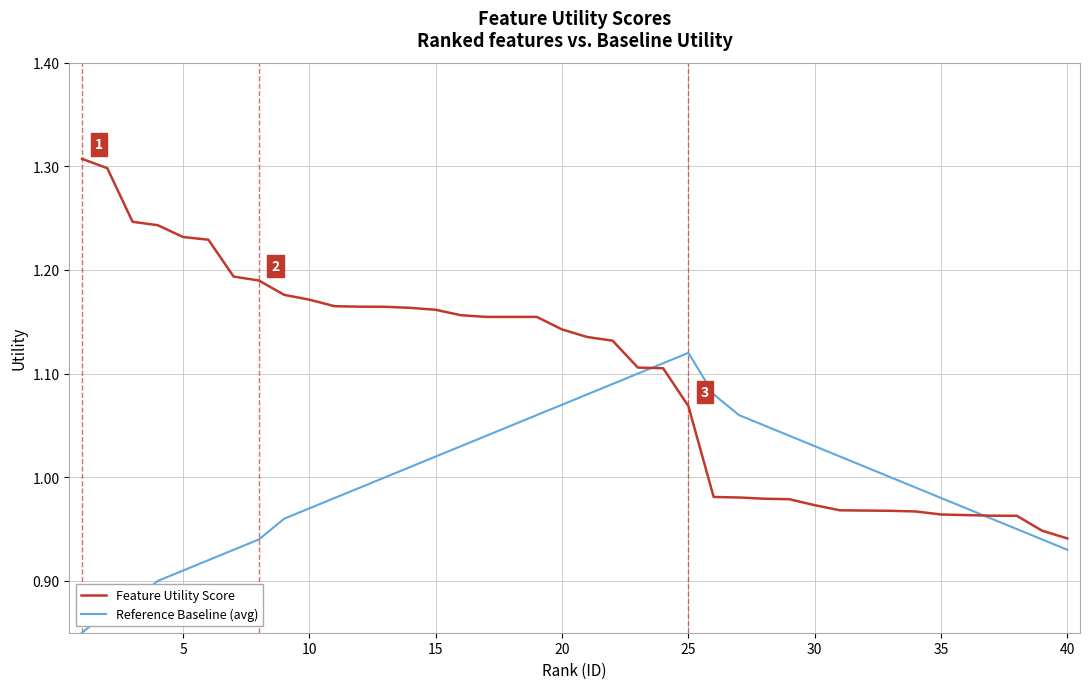

Which series has the largest total across all categories?

Feature Utility Score